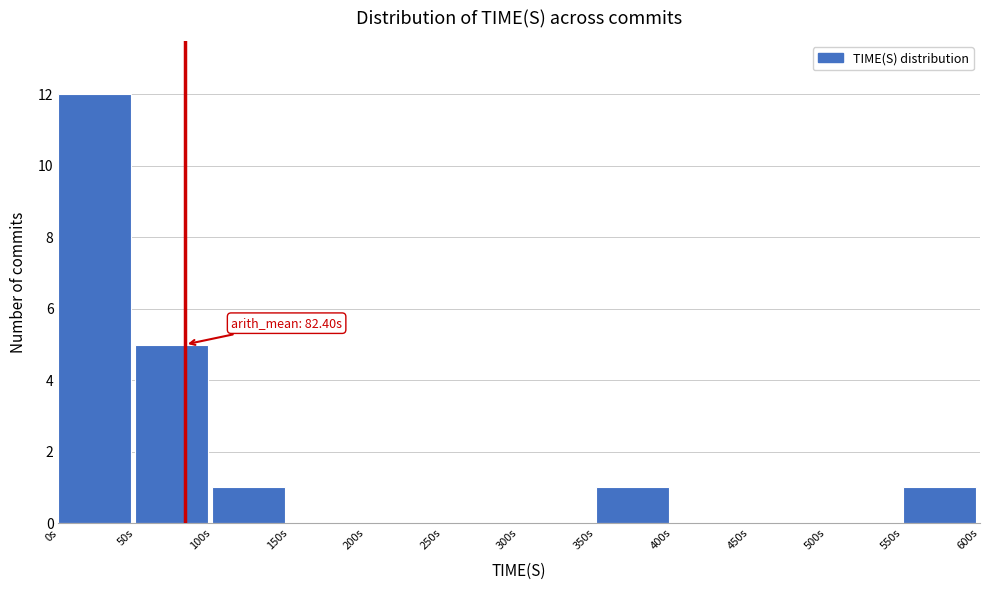

Which range on the x-axis has the tallest bar?

0 to 50